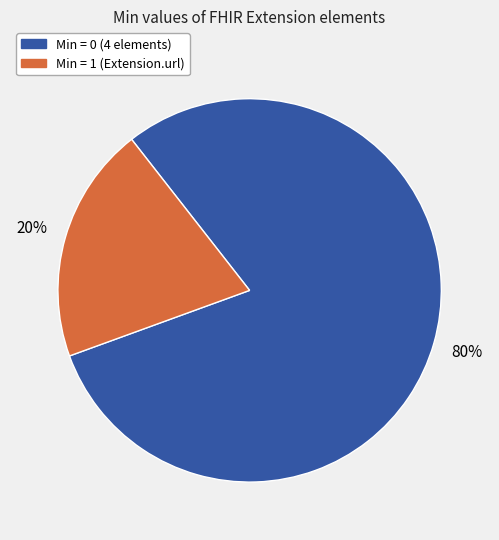

The Min = 0 (4 elements) slice represents 80% of the pie. True or false?

True